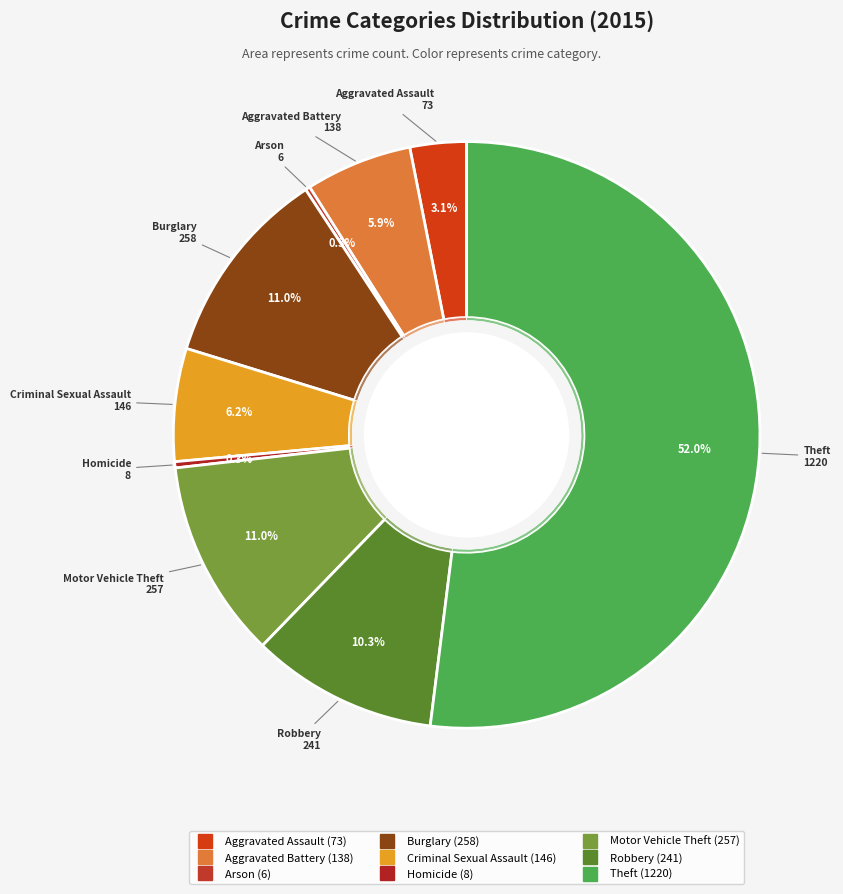

What is the smallest slice in the pie chart?

Arson